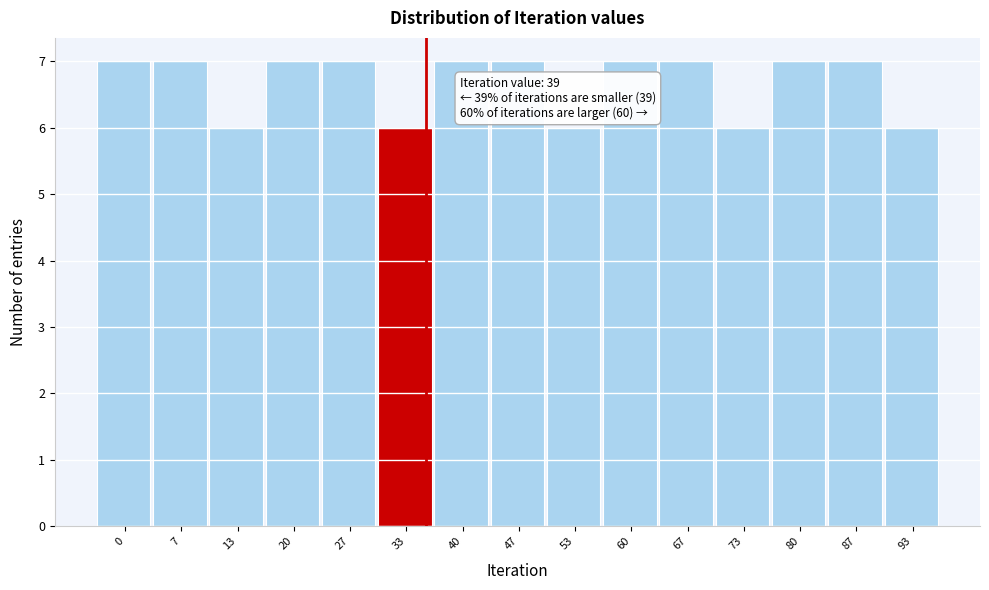

Reading left to right, list all the values displayed in this chart.

0=7	7=7	13=6	20=7	27=7	33=6	40=7	47=7	53=6	60=7	67=7	73=6	80=7	87=7	93=6